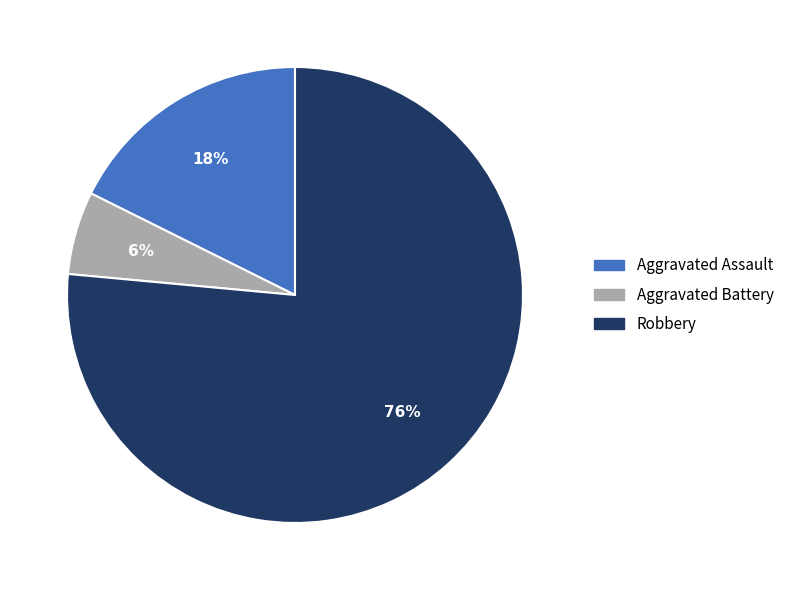

Which slice is the smallest?

Aggravated Battery